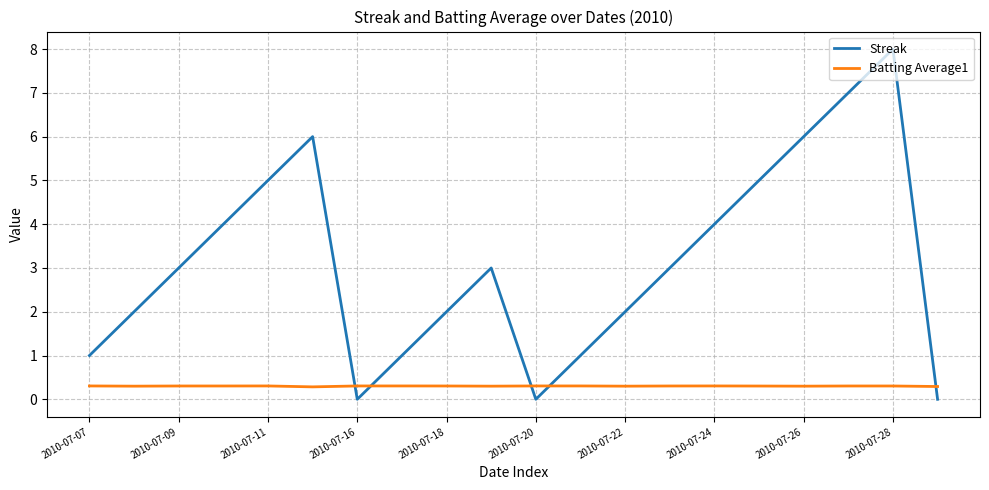

After their last crossing, which series has the higher values: Batting Average1 or Streak?

Batting Average1